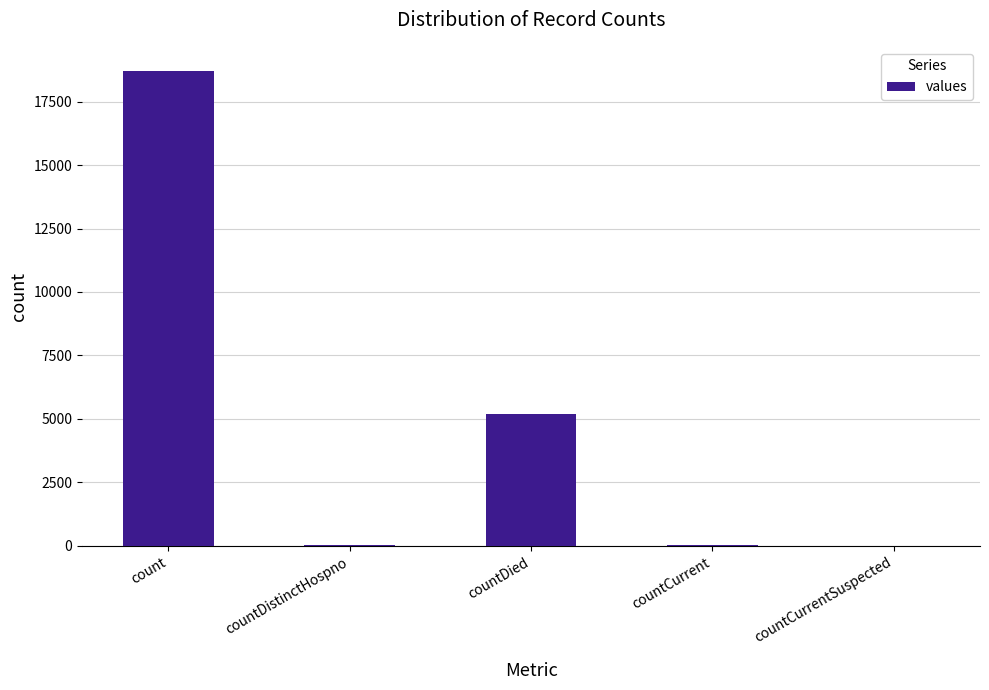

True or false: the data shows 18722 at count.

True